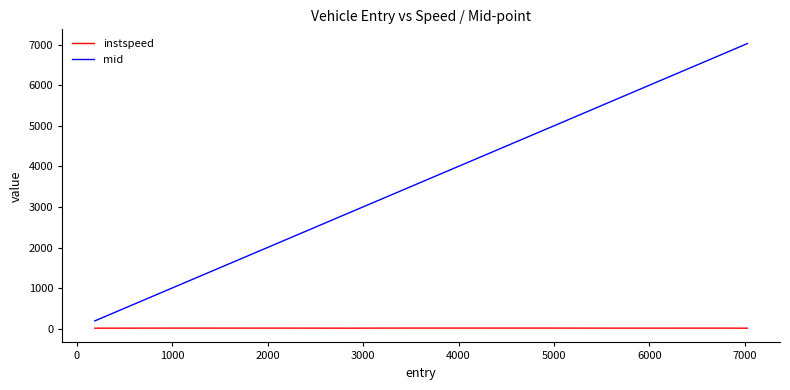

Which series has the largest range (max minus min)?

mid